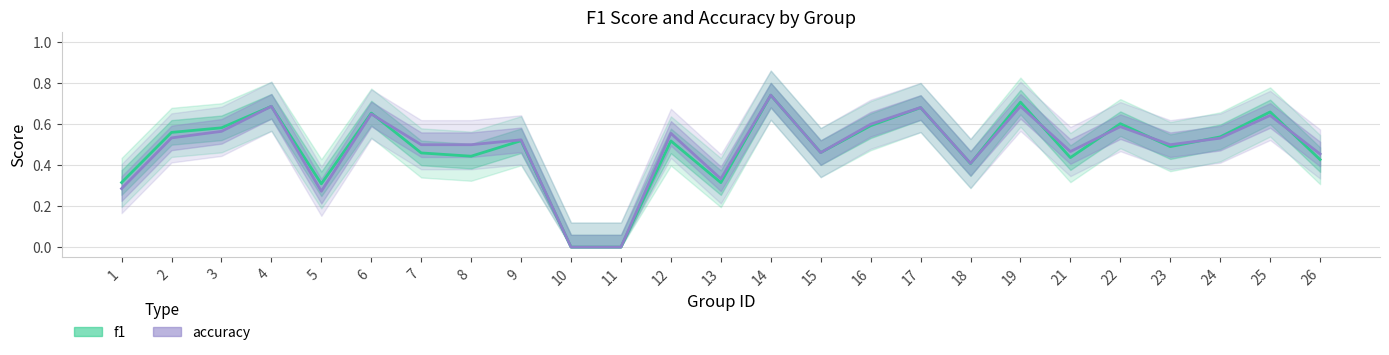

Which series has the widest spread of values?

f1